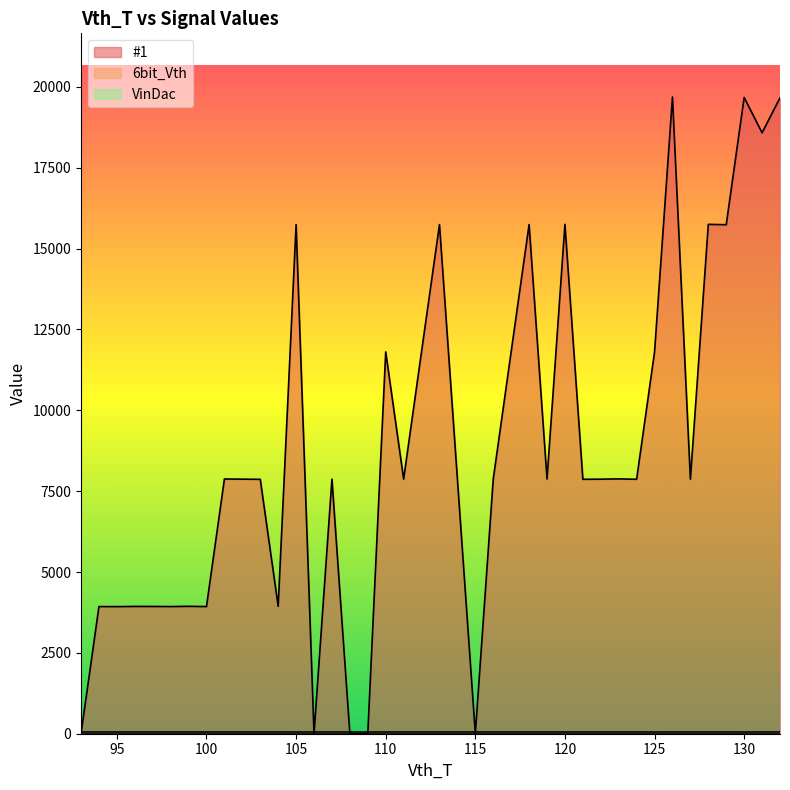

Which has a higher value, 128 or 127?

128